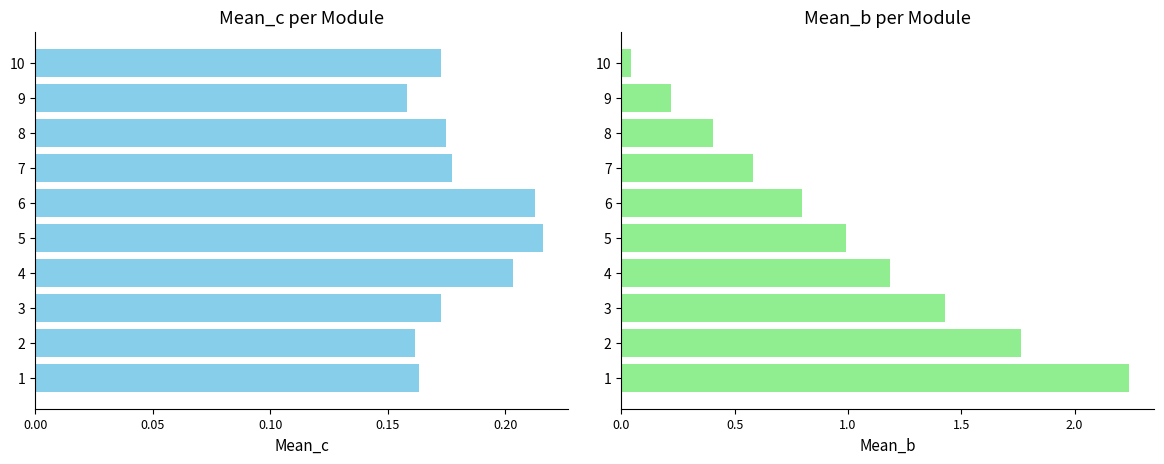

How many bars are there in total?

20